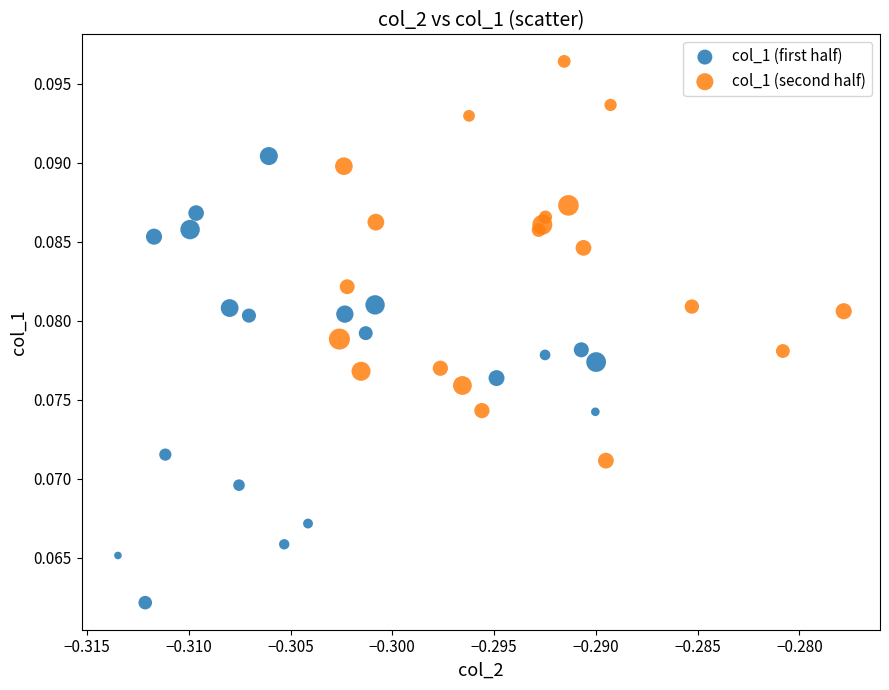

Which series reaches the minimum Y coordinate?

col_1 (first half)